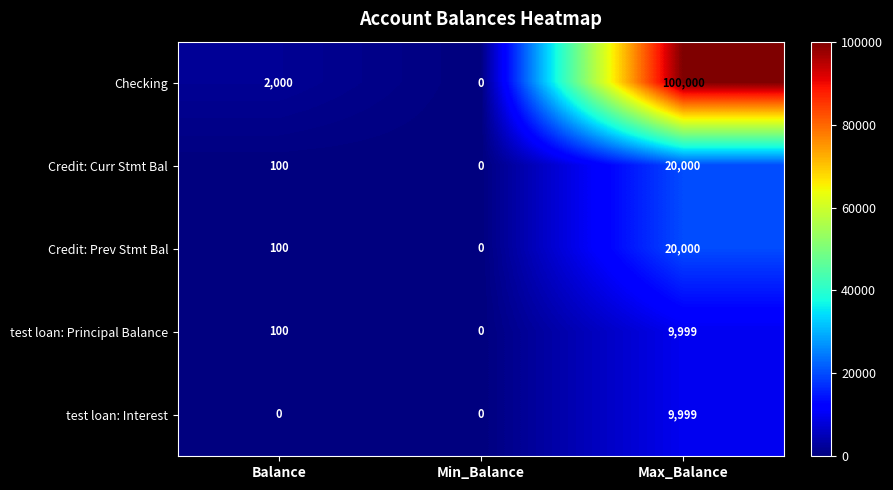

Reading left to right, transcribe all the data shown in this chart.

Checking: Balance=2000	Min_Balance=0	Max_Balance=100000
Credit: Curr Stmt Bal: Balance=100	Min_Balance=0	Max_Balance=20000
Credit: Prev Stmt Bal: Balance=100	Min_Balance=0	Max_Balance=20000
test loan: Principal Balance: Balance=100	Min_Balance=0	Max_Balance=9999
test loan: Interest: Balance=0	Min_Balance=0	Max_Balance=9999